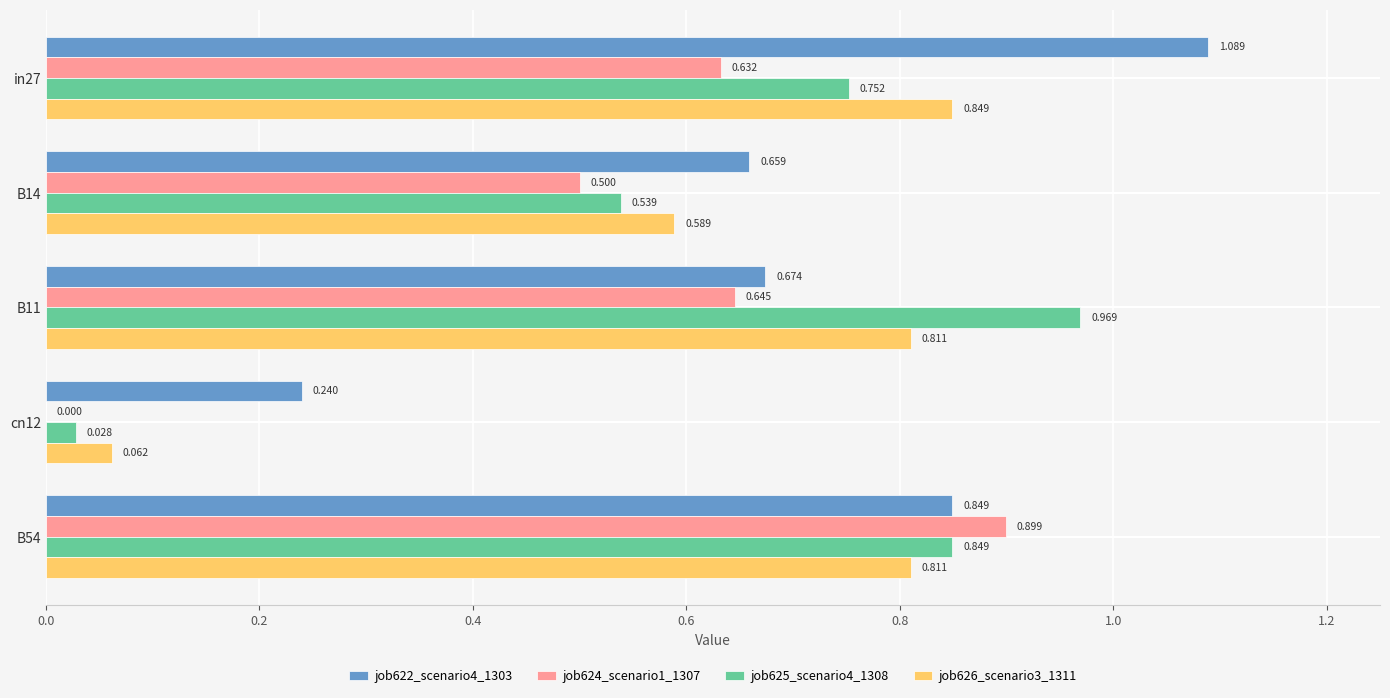

Is the value of job622_scenario4_1303 at in27 greater than the value of job625_scenario4_1308 at in27?

Yes